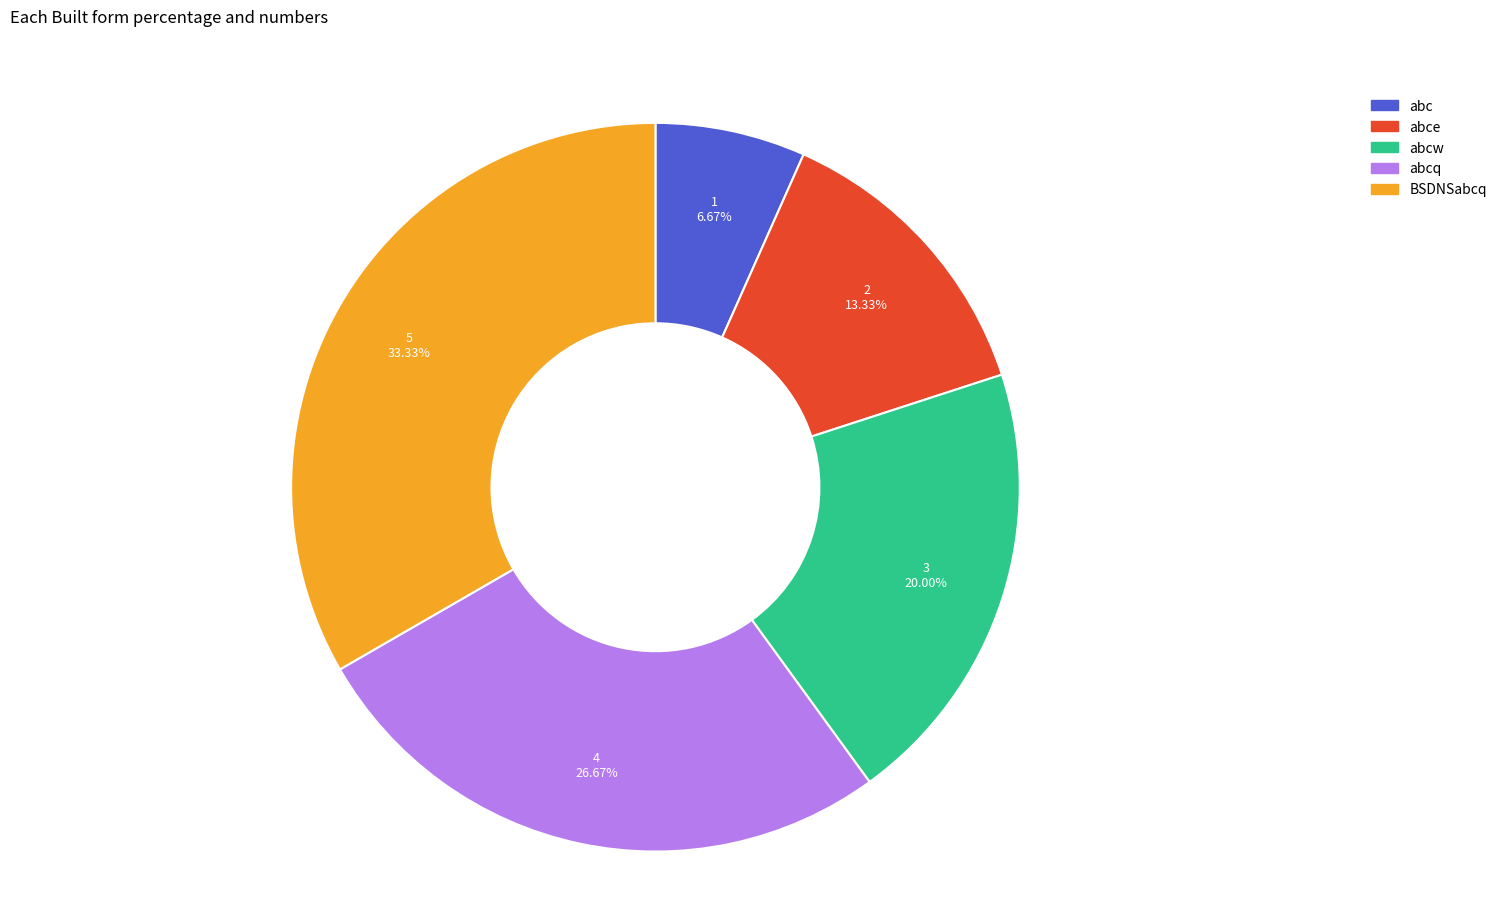

Does any single category account for the majority?

No